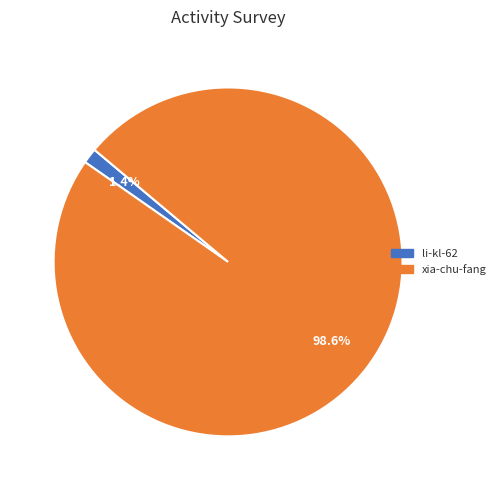

To the nearest percent, what is the difference between the largest and smallest slice percentages?

97%